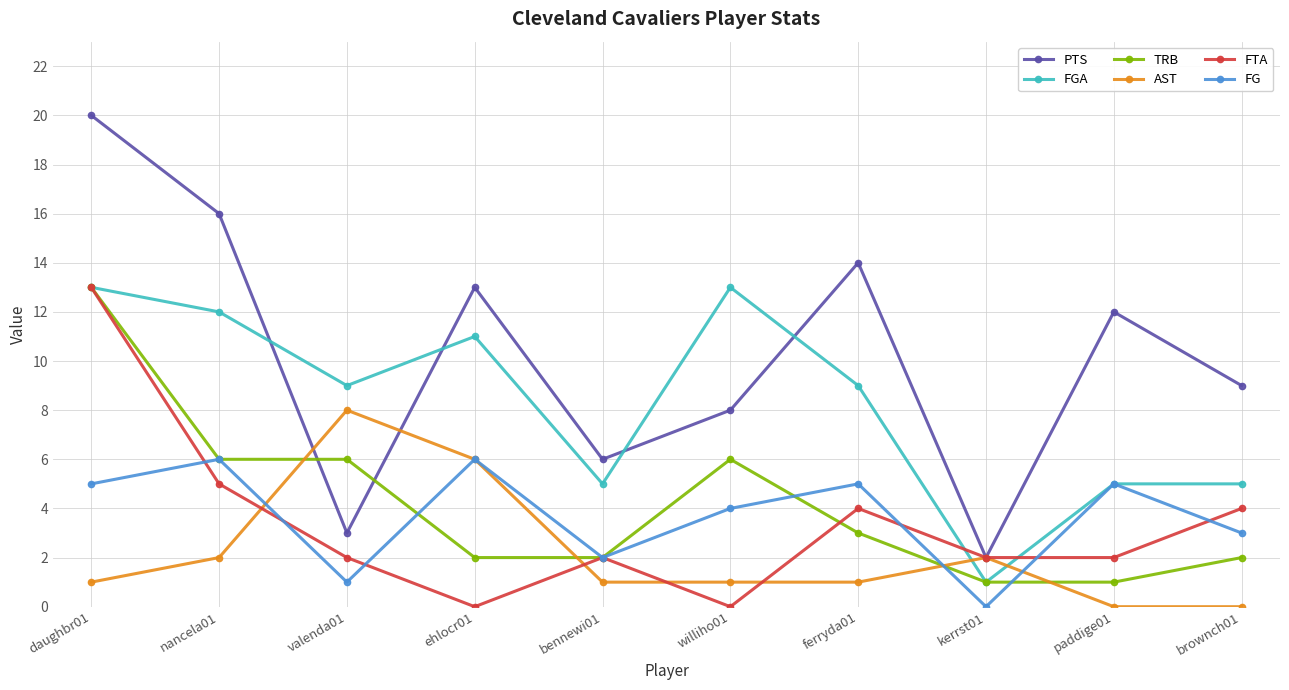

How many lines are shown in the chart?

6